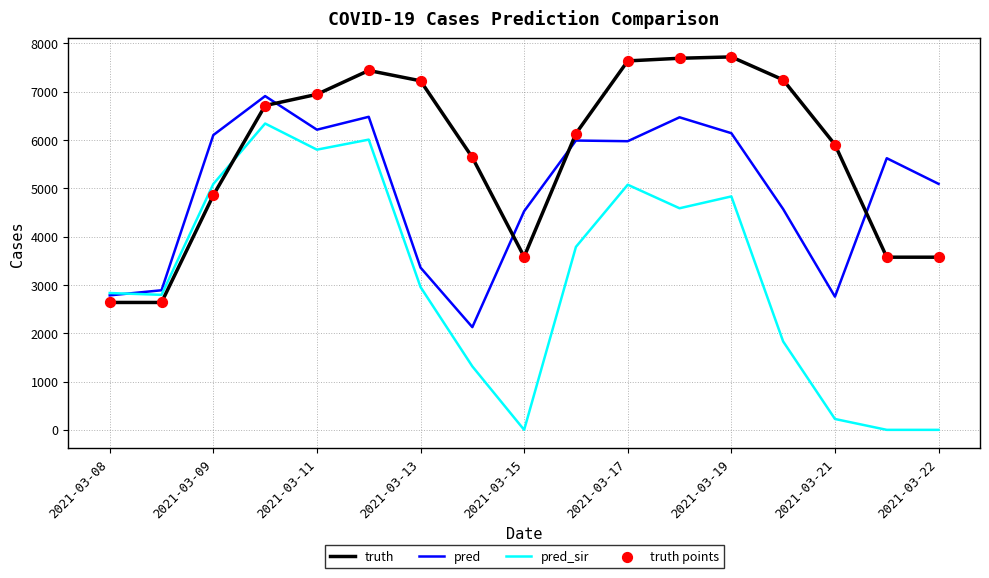

Which series has the widest spread of values?

pred_sir